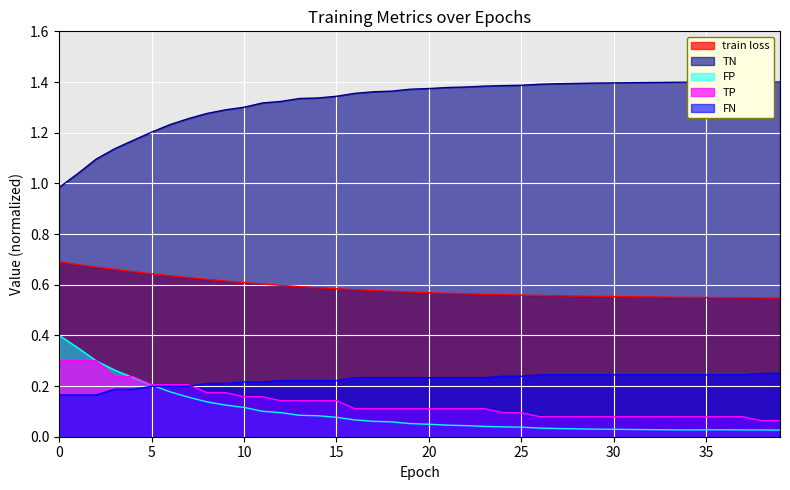

What value does the TN series have at 17?

1.4